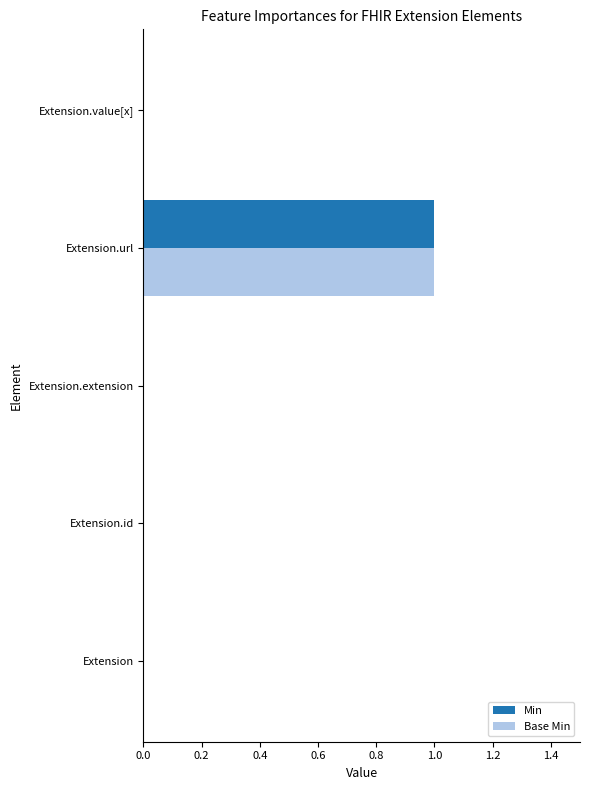

What is the greatest value displayed?

1